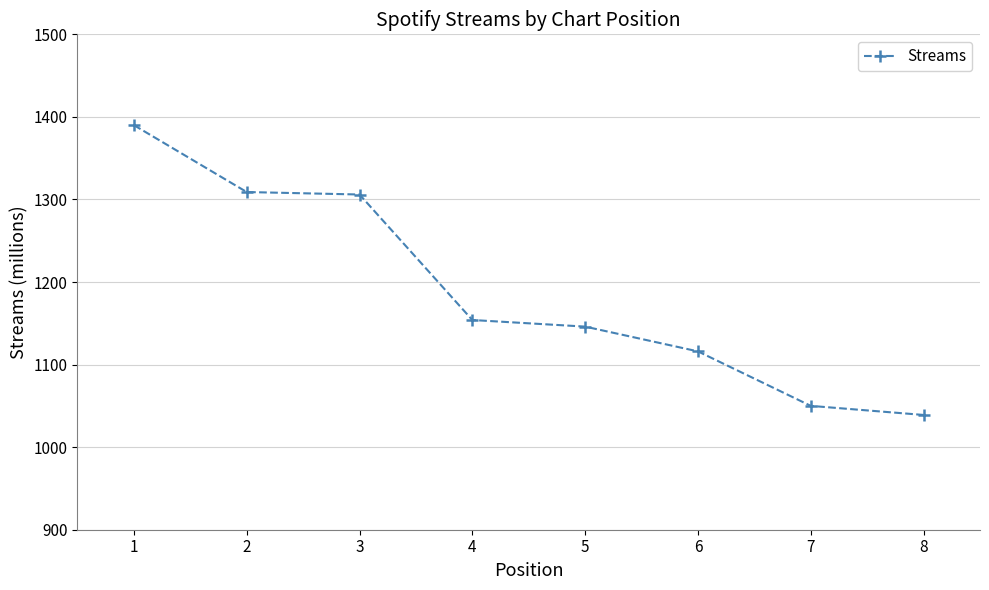

Which has a higher value, 8 or 5?

5